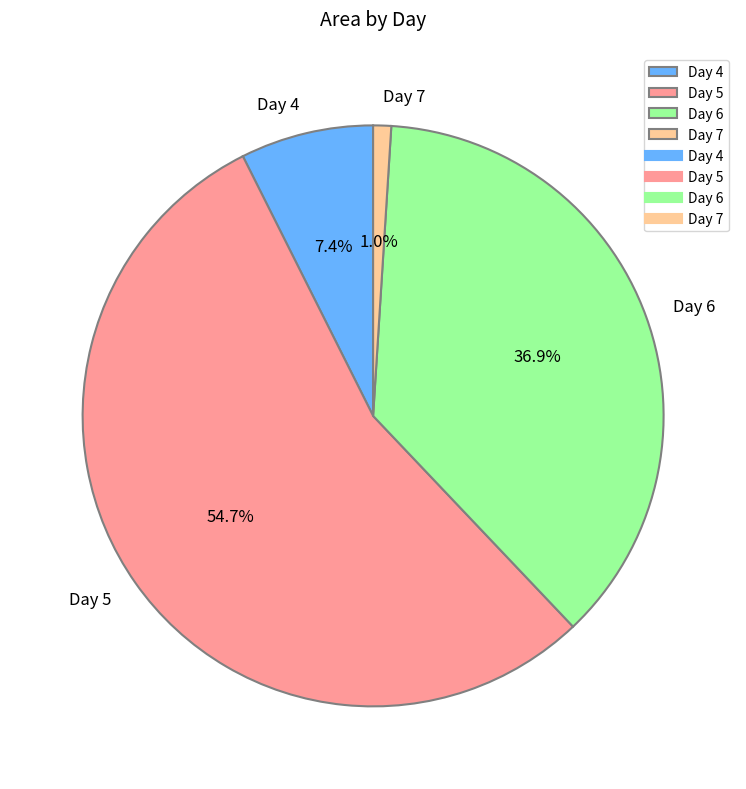

Count the number of slices in the pie.

4